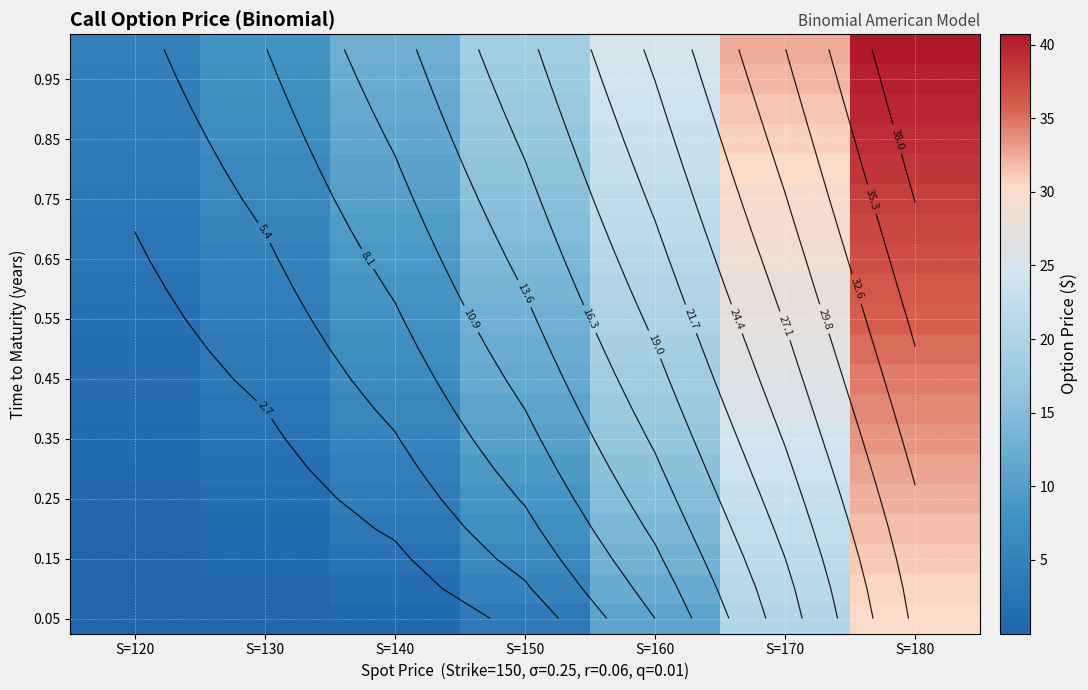

What is the maximum value shown in the chart?

40.7